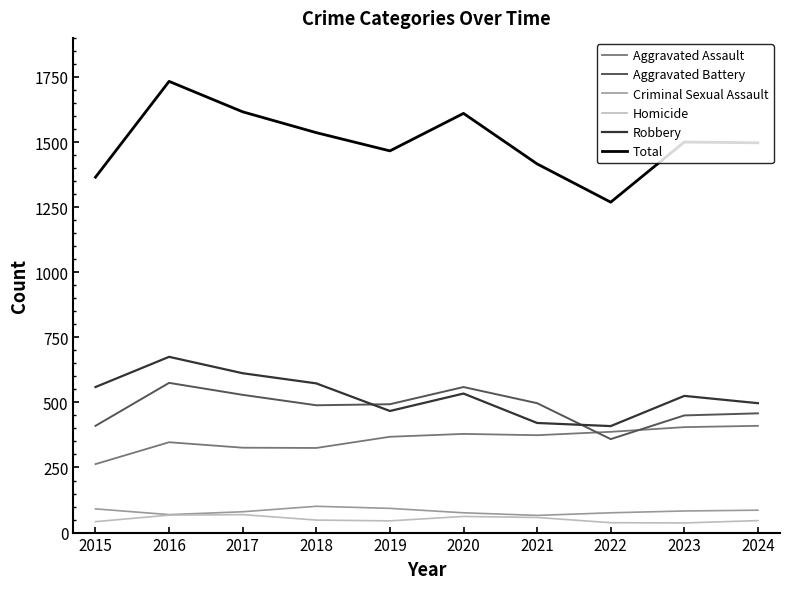

Where does the Aggravated Assault series first go above 374?

2020